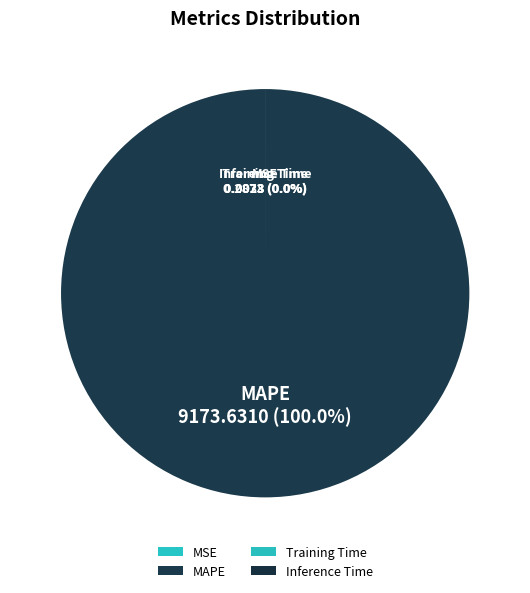

Rank the categories by value from highest to lowest.

MAPE, MSE, Training Time, Inference Time